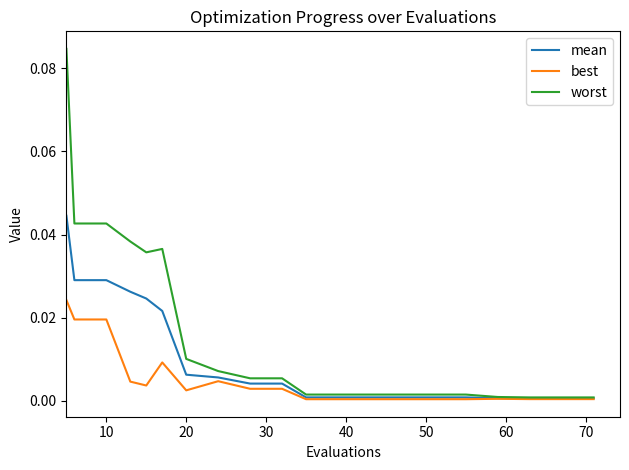

List the series in order of their overall mean, lowest first.

best, mean, worst